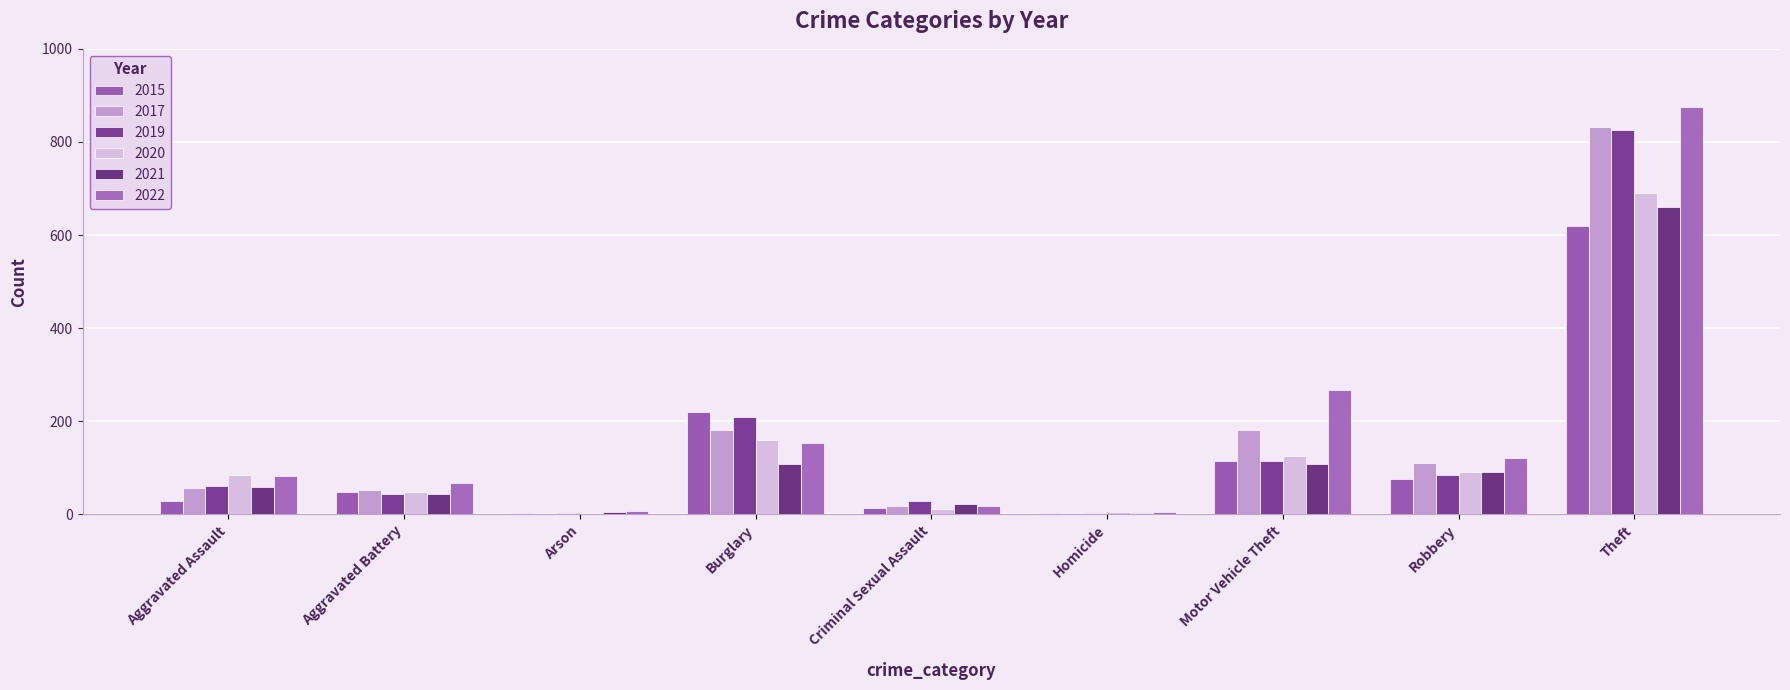

Between Motor Vehicle Theft and Robbery, which series saw the biggest shift?

2022